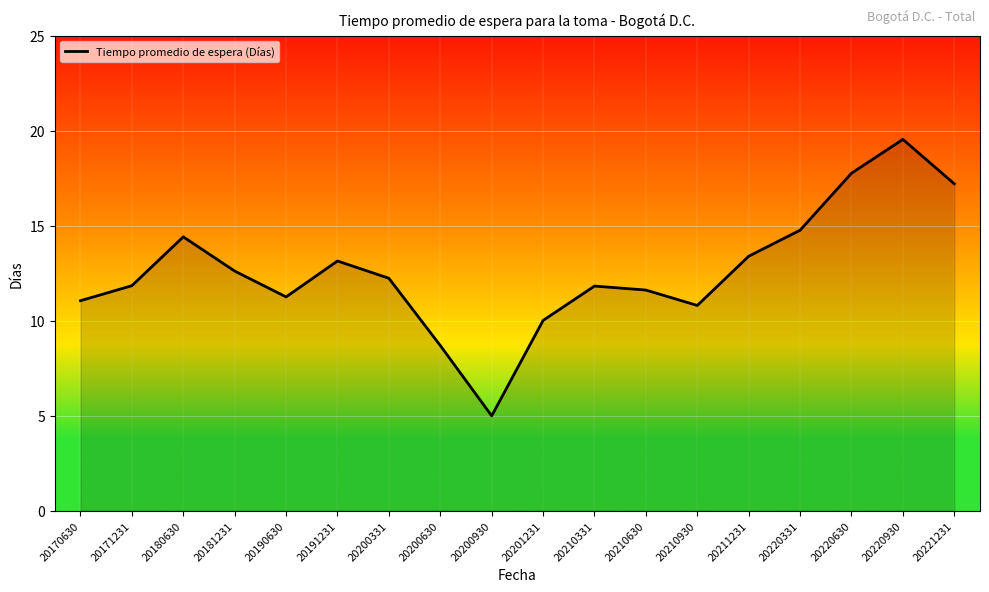

What value does the data have at 20200930?

5.0